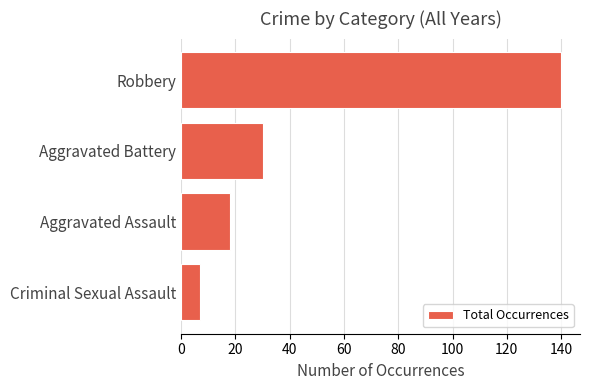

Approximately how many times larger is the value at Robbery compared to Aggravated Assault?

7.8